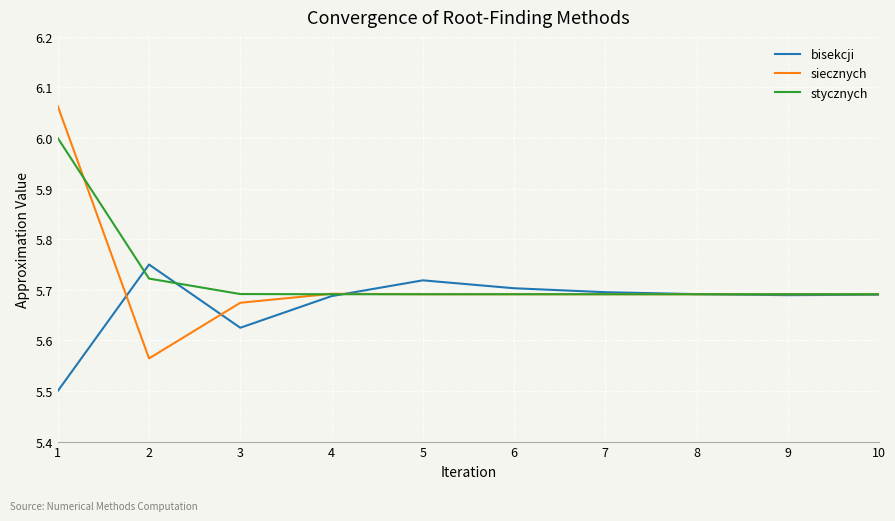

What is the highest value of the stycznych series?

6.0